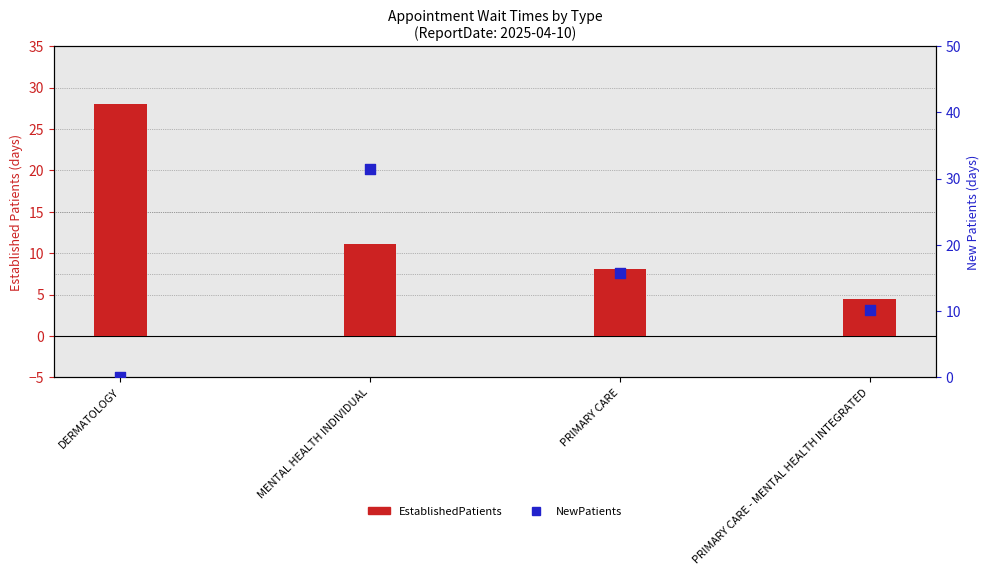

What is the total value across all series at PRIMARY CARE?

23.9